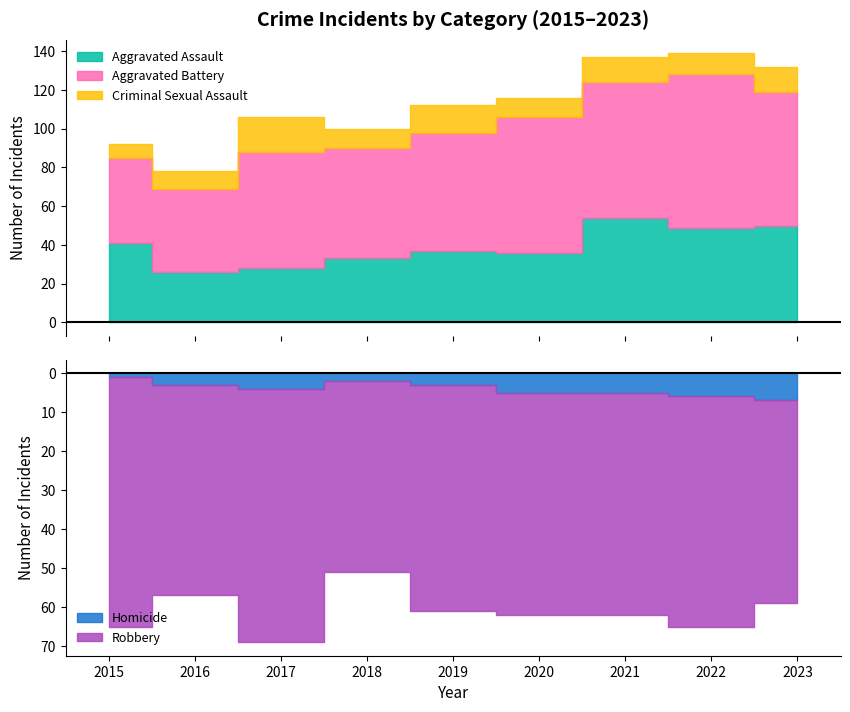

True or false: Robbery and Aggravated Assault cross at least once.

False